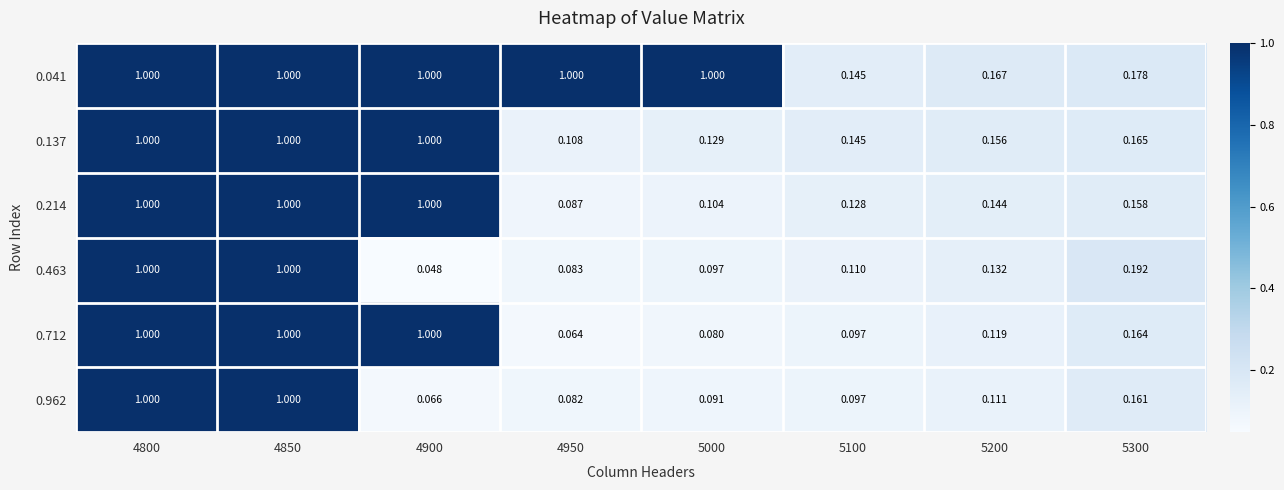

Is the value of 0.712 at 5000 greater than the value of 0.214 at 4950?

No